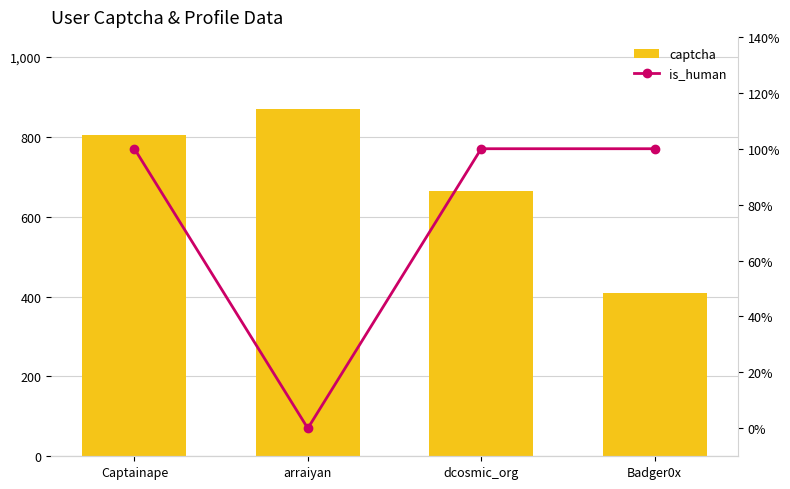

What is the label of the 2nd bar from the right?

dcosmic_org